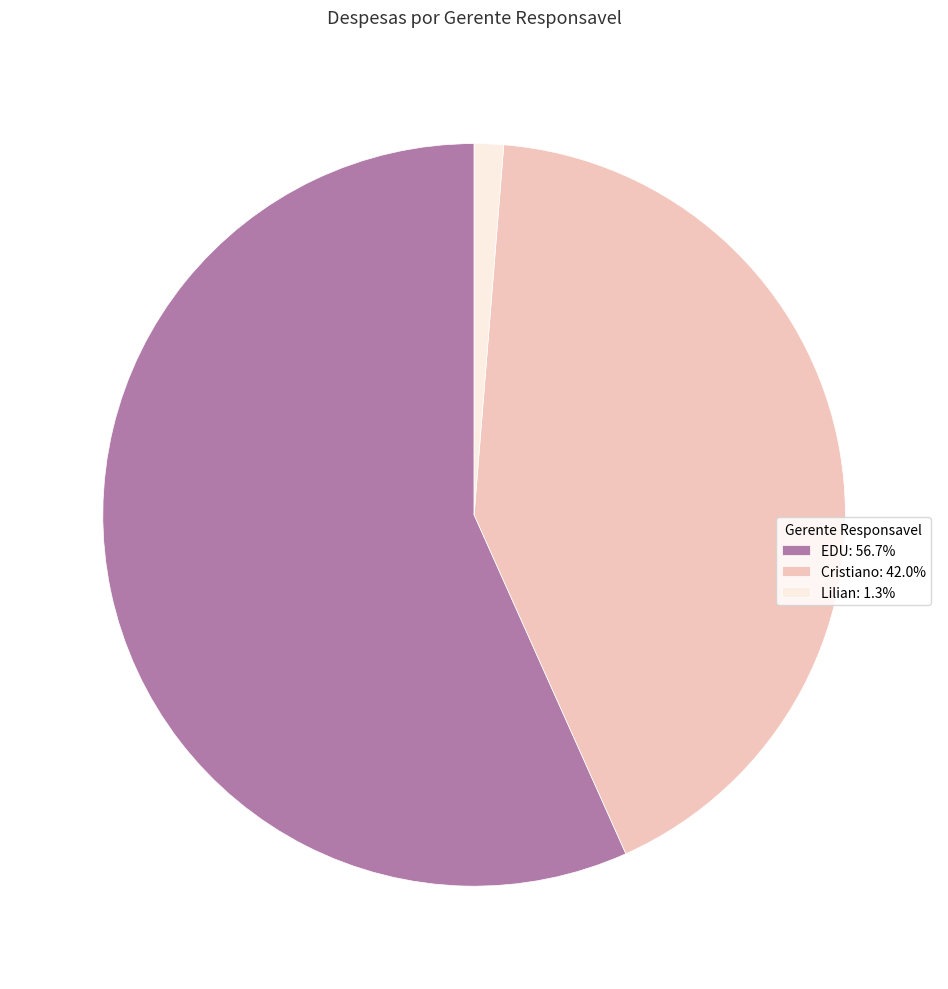

Do EDU: 56.7% and Cristiano: 42.0% together represent more than half of the pie?

Yes